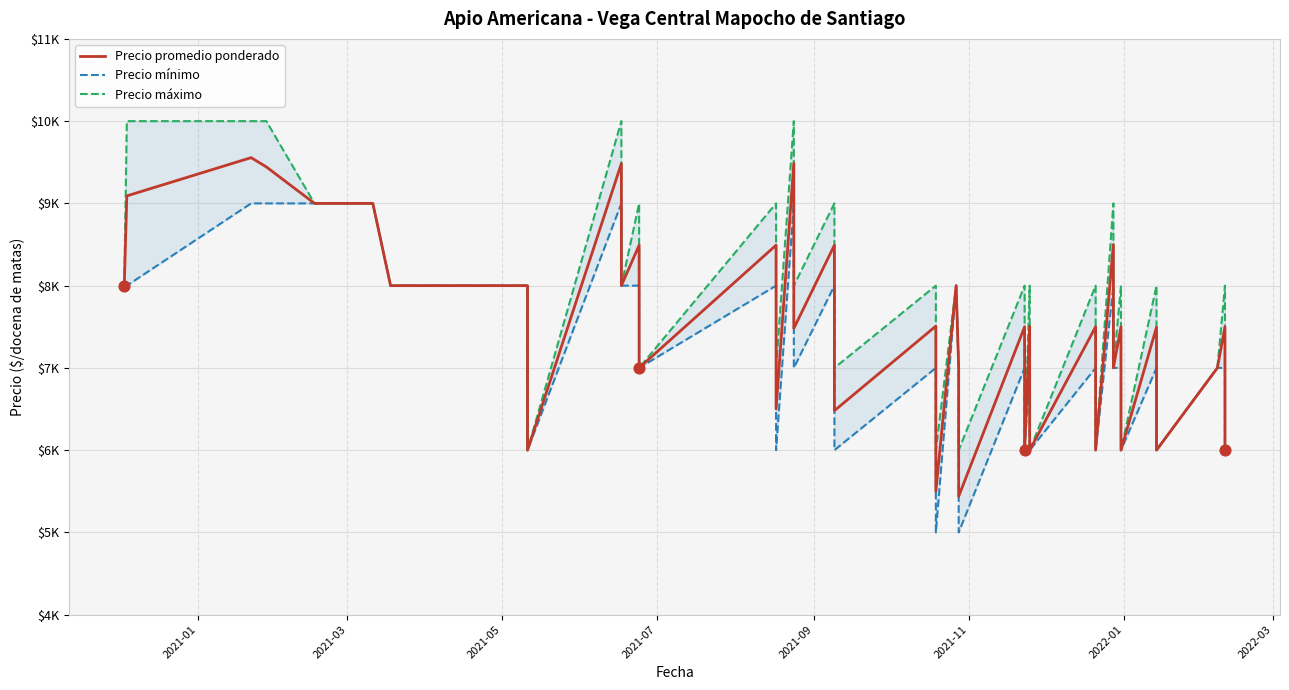

Is the value of Precio mínimo at 25 greater than the value of Precio promedio ponderado at 16?

No